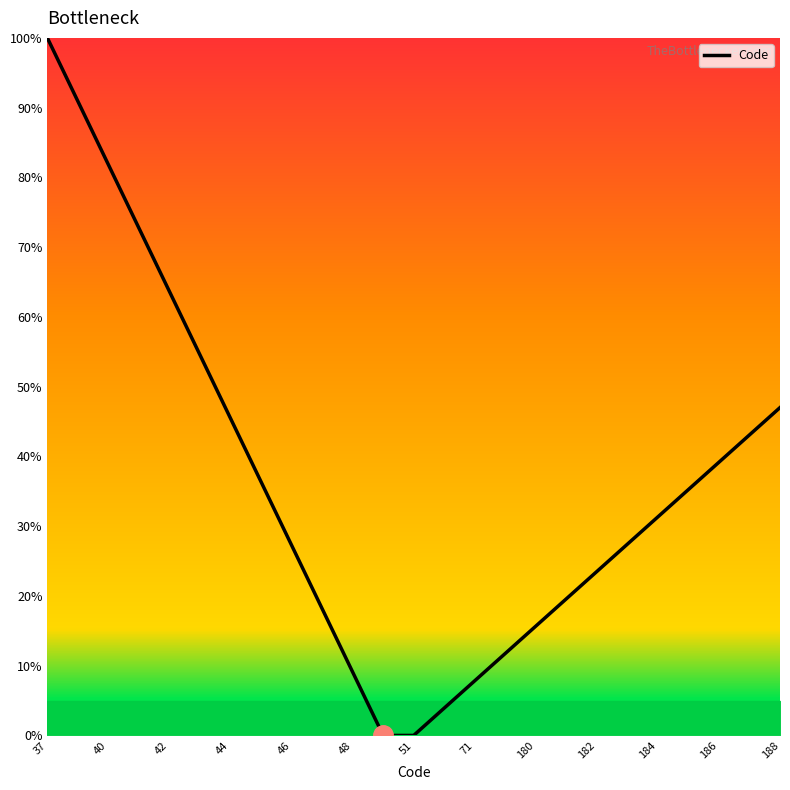

What is the difference between the maximum and minimum values?

100.0